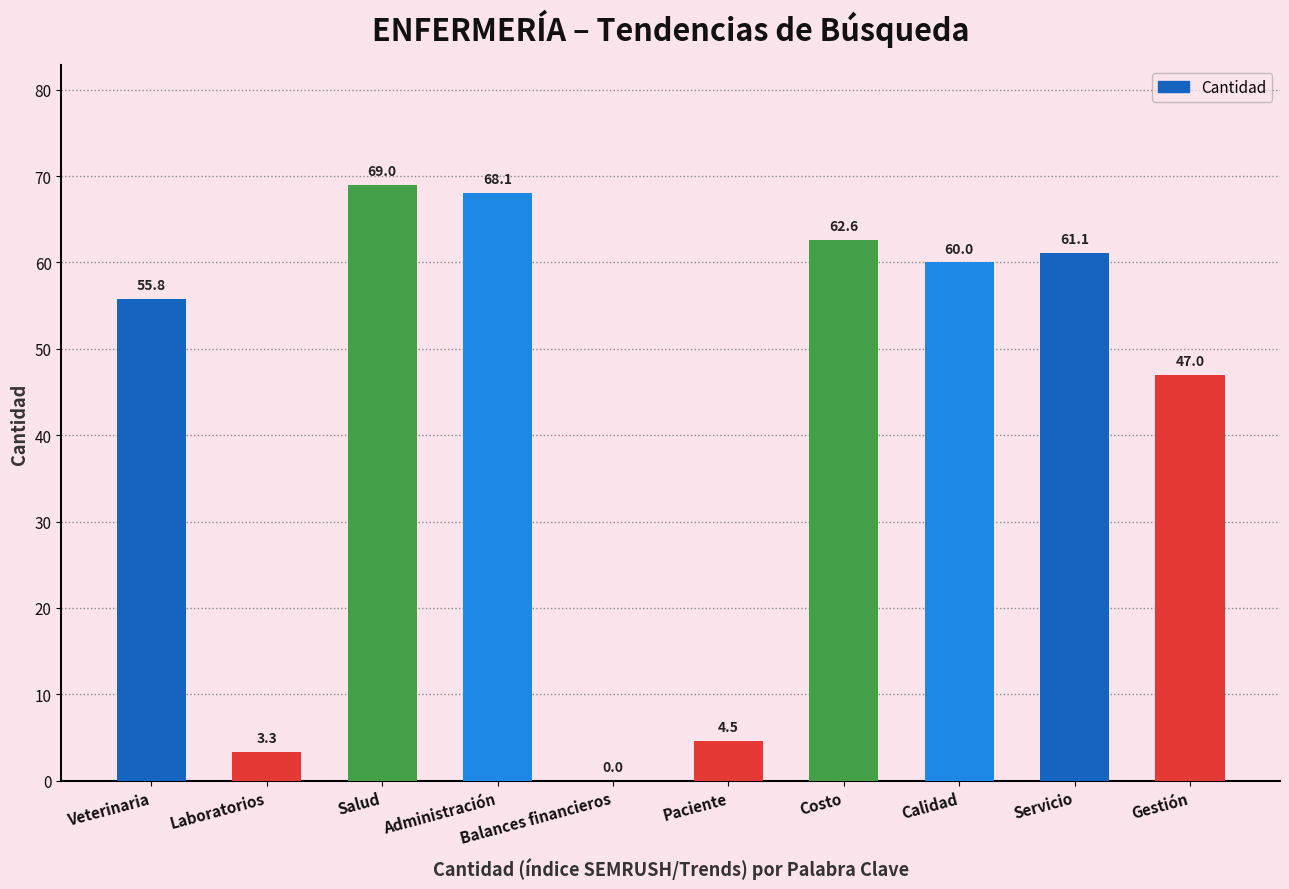

At which category does the chart reach its peak across all series?

Salud